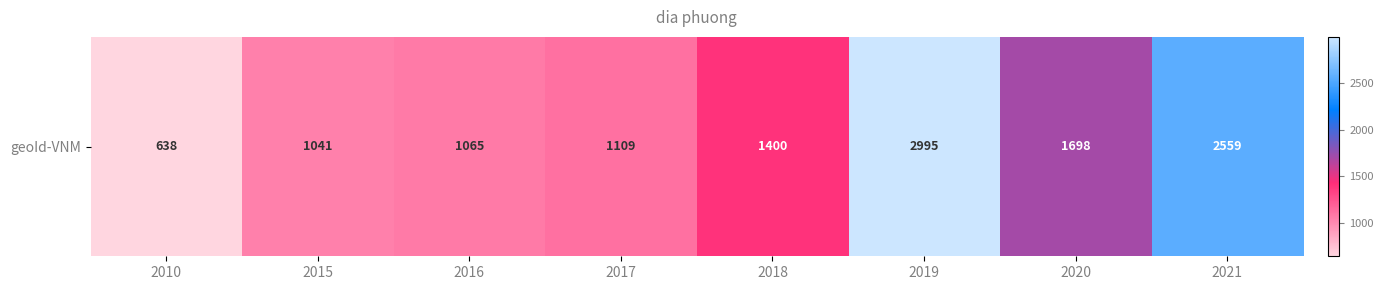

Reading right to left, extract all data points from this chart.

2559	1698	2995	1400	1109	1065	1041	638